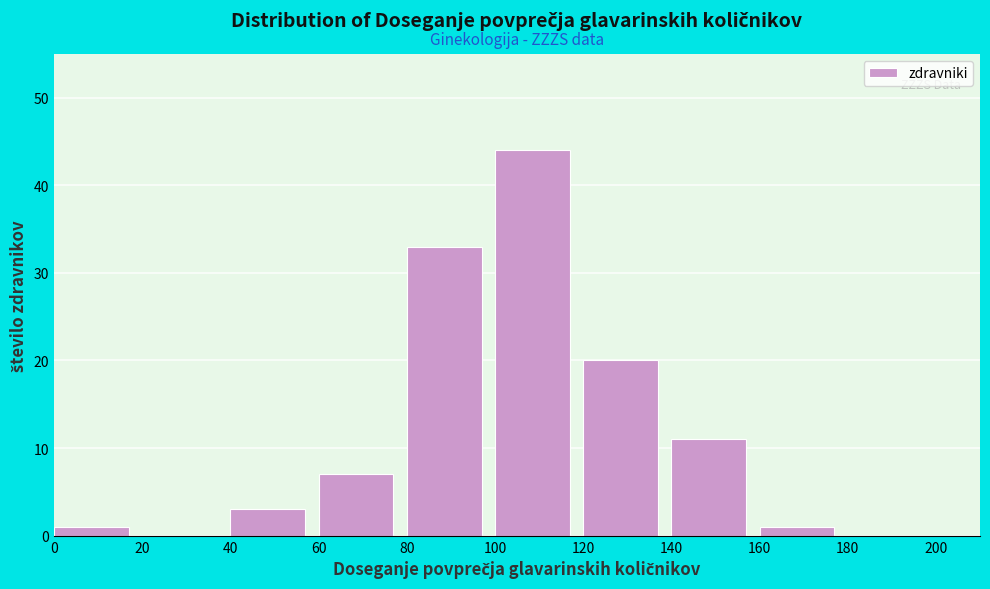

Which range on the x-axis has the tallest bar?

100 to 120